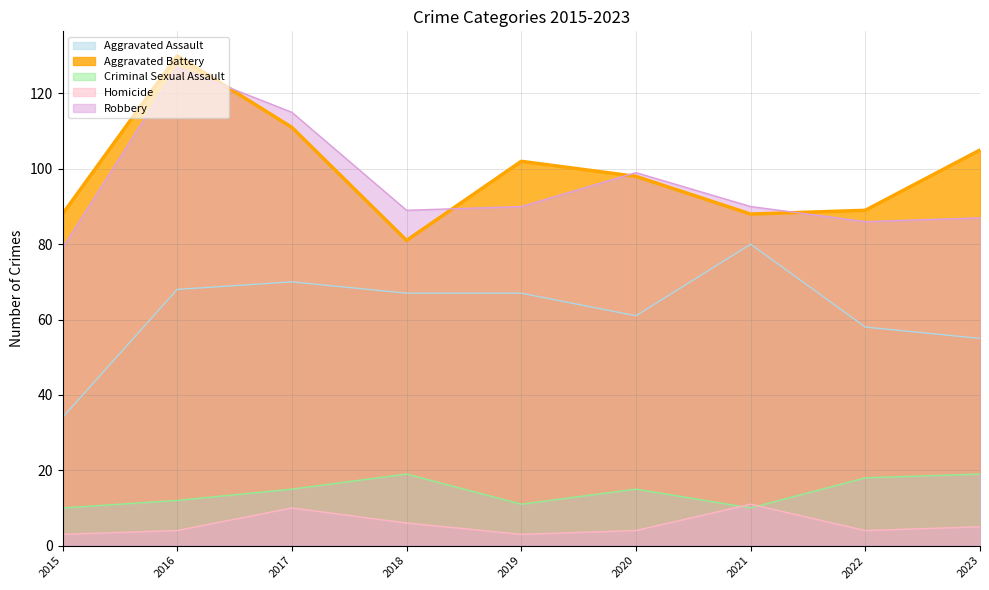

At which category is the sum across all series the highest?

2016